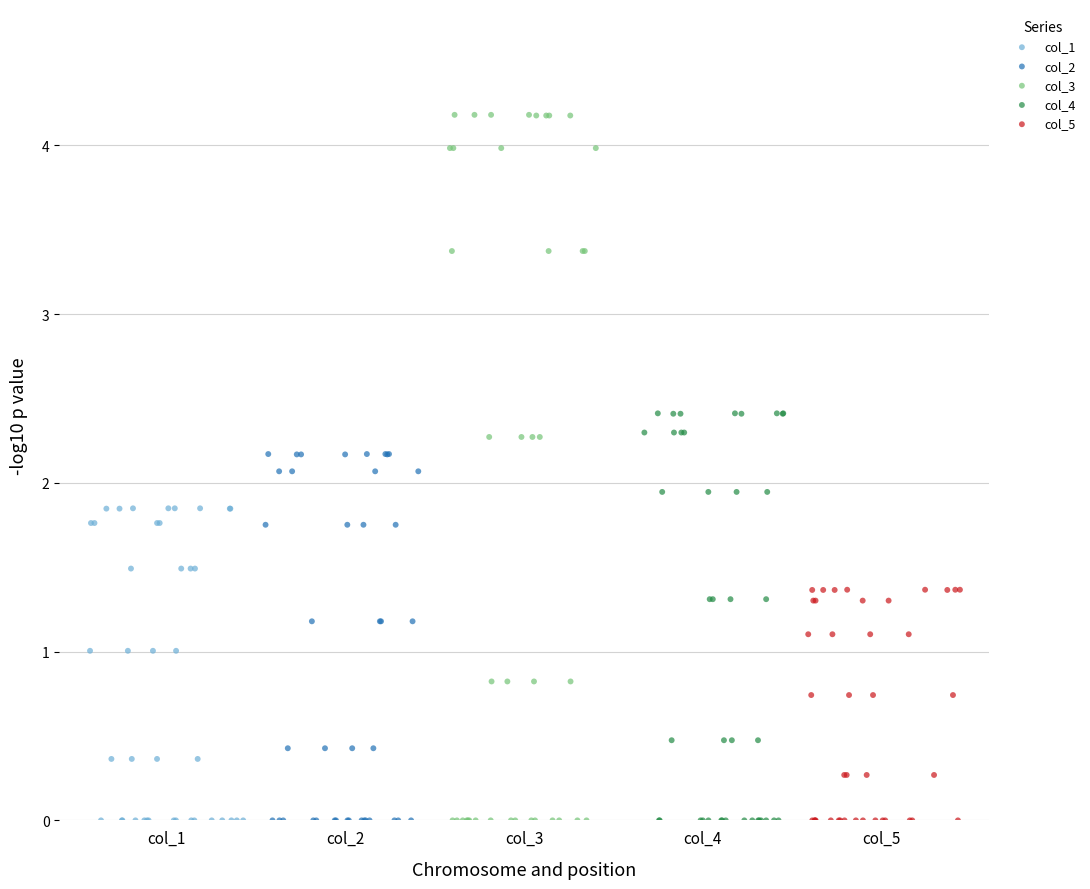

Which series has the widest spread of Y values?

col_3